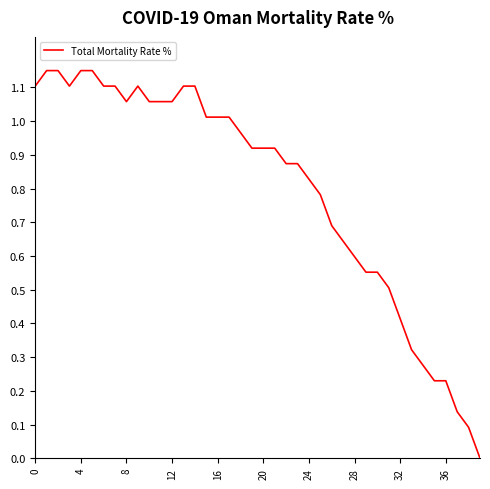

Is this an area chart (filled region under the line)?

No